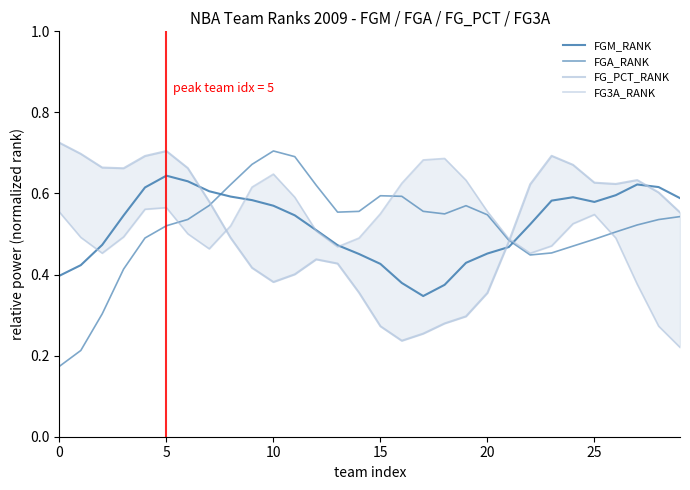

True or false: FG3A_RANK has more than 1 points higher than both neighbors.

True